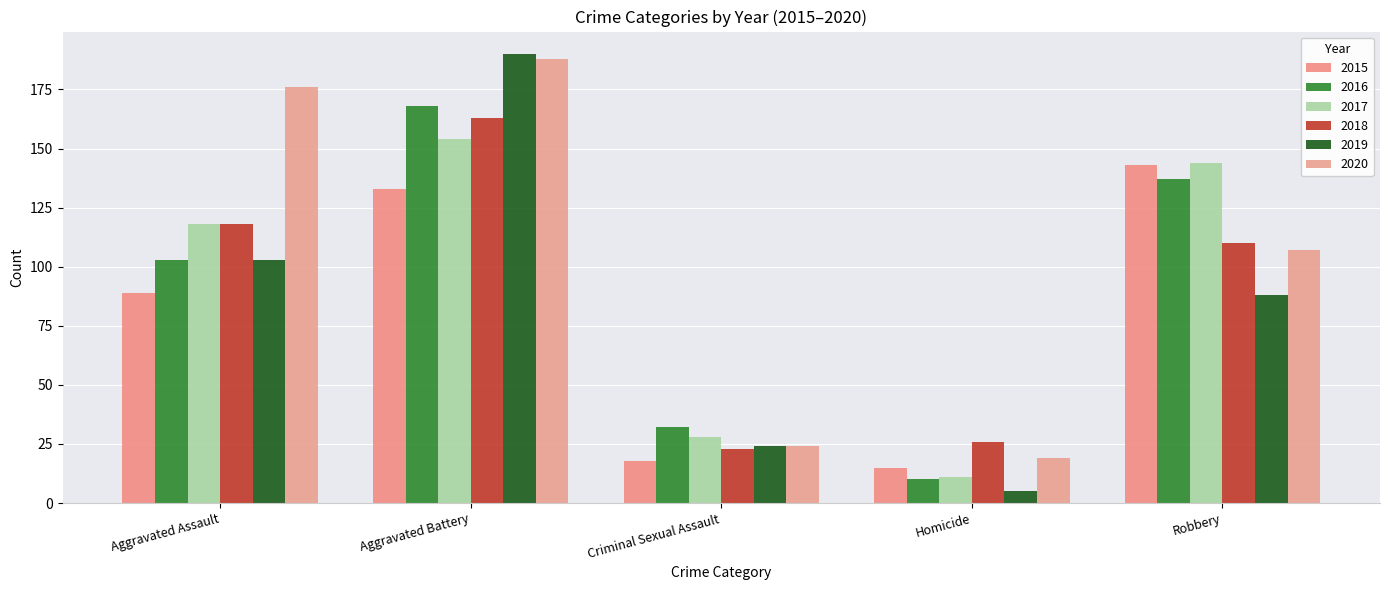

Where is 2020 nearest to the value 103?

Robbery